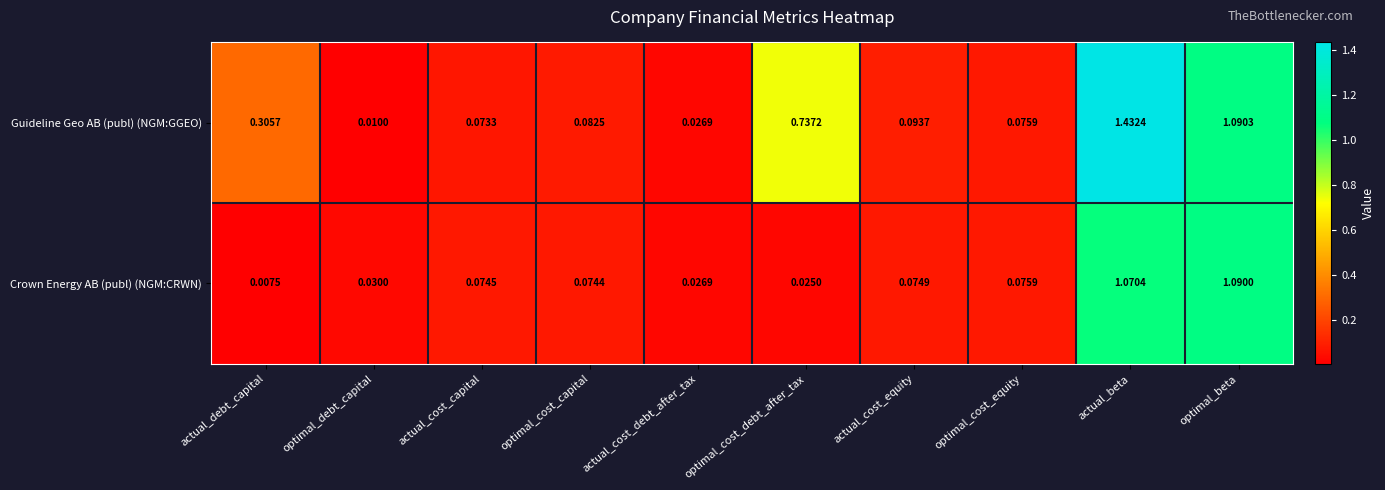

Which series has the largest total across all categories?

Guideline Geo AB (publ) (NGM:GGEO)